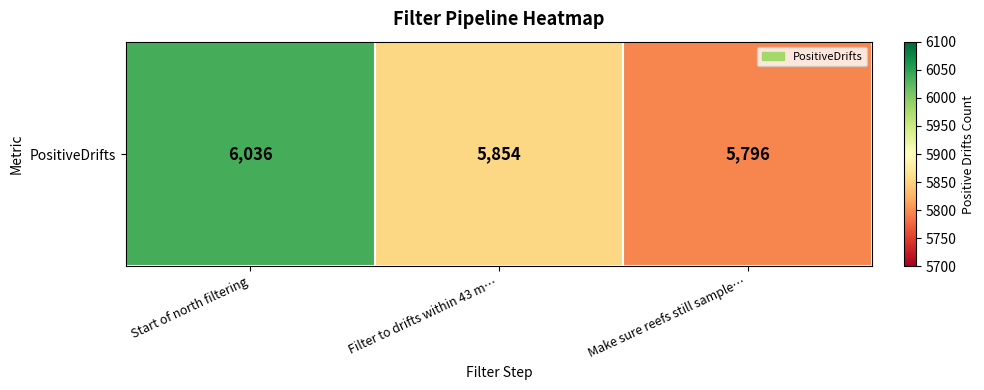

What is the minimum value shown in the chart?

5796